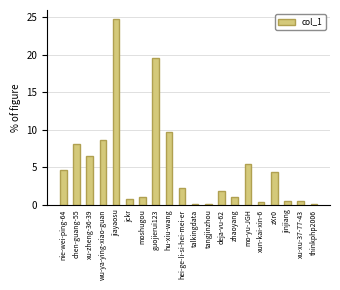

What is the difference between the maximum and minimum values?

24.6